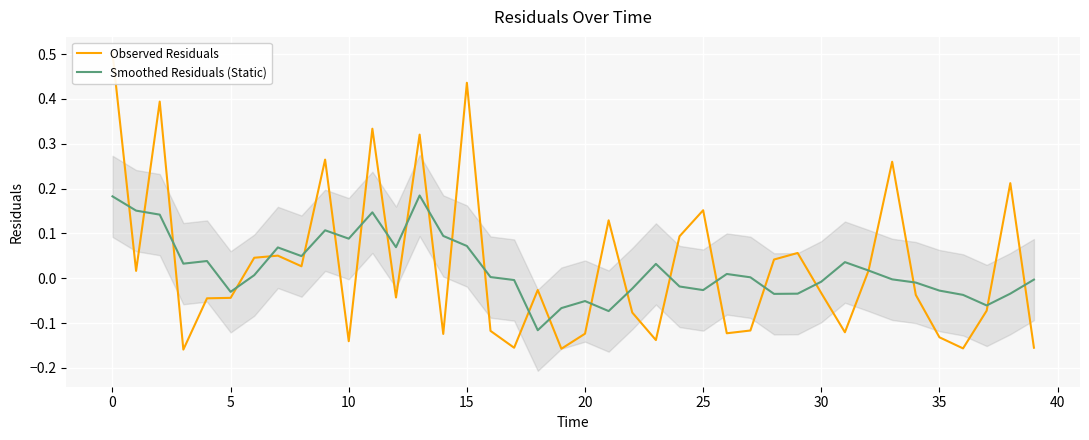

How many negative values does the Observed Residuals series have?

22